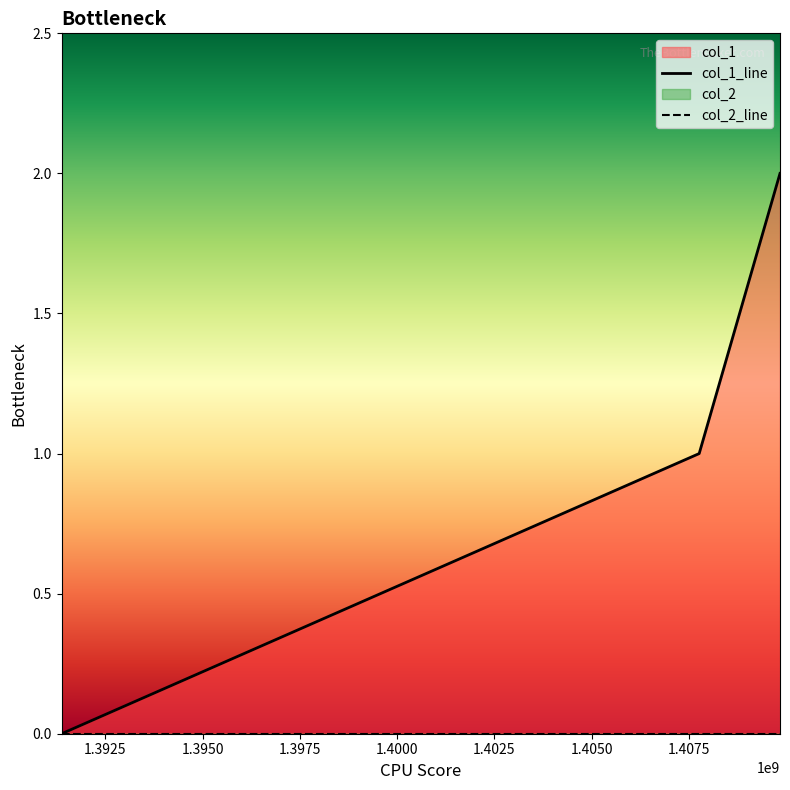

Does the chart display data point markers on the line(s)?

No